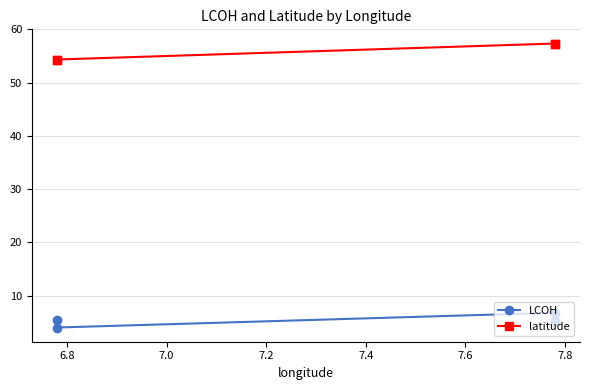

True or false: LCOH and latitude intersect in this chart.

False